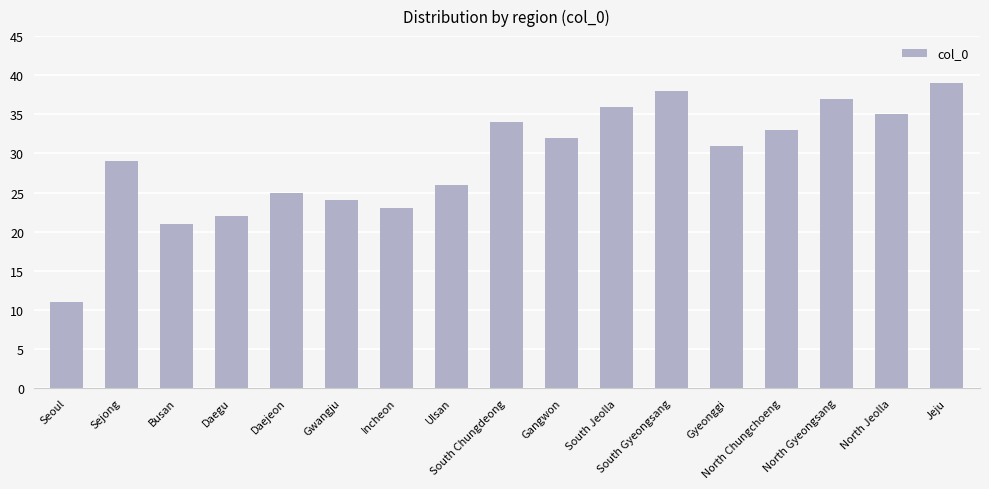

What is the difference between the maximum and minimum values?

28